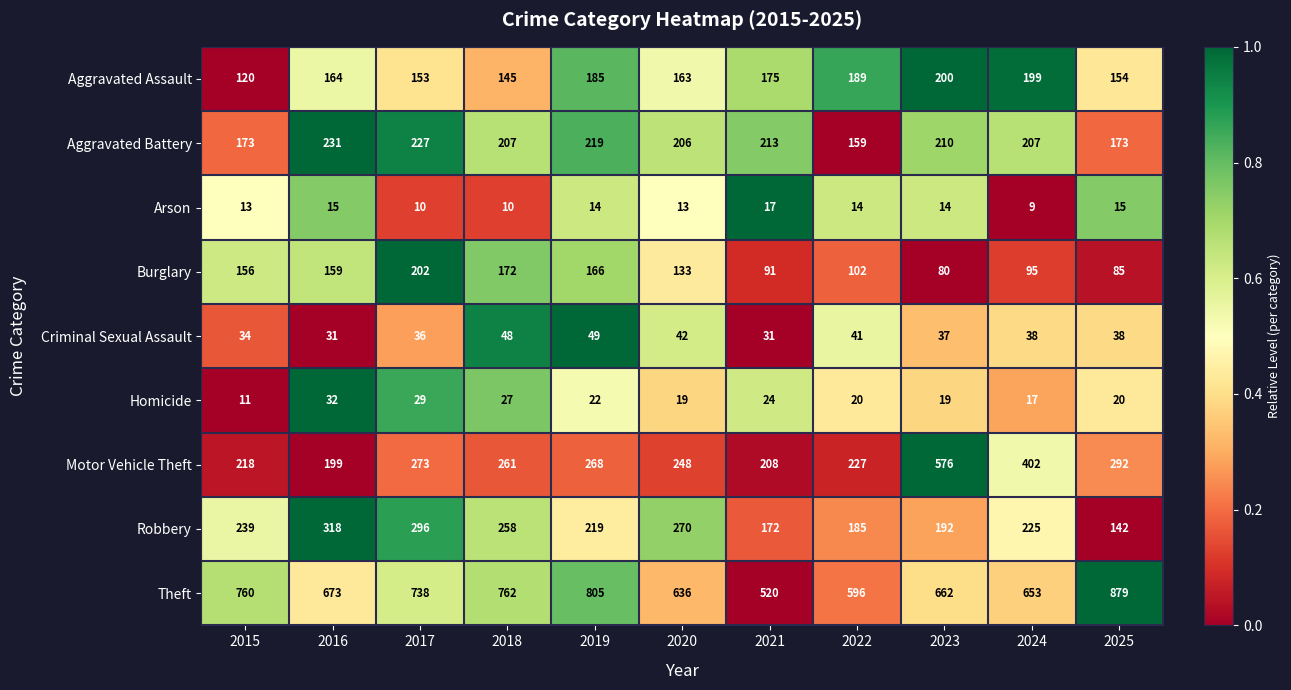

What is the difference between the second highest and minimum values in the Arson series?

6